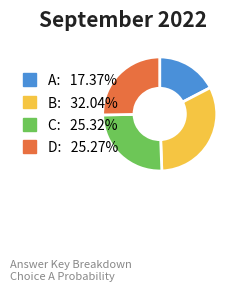

Do A and C together represent more than half of the pie?

No